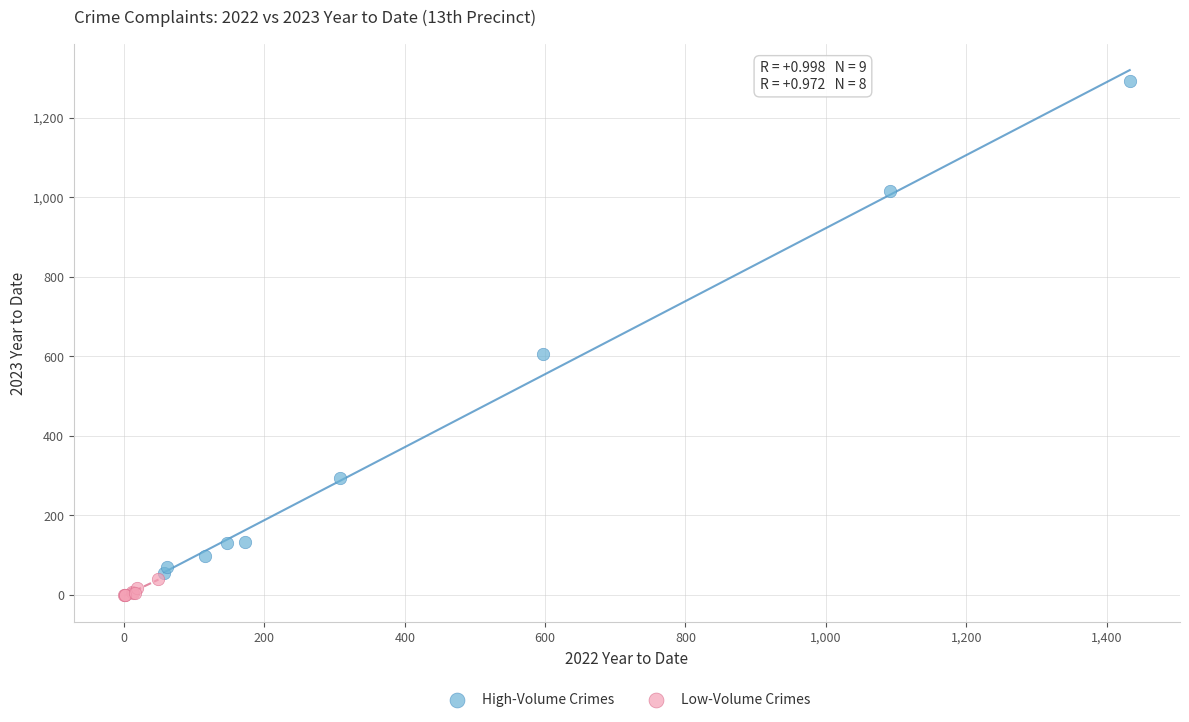

Which series reaches the maximum Y coordinate?

High-Volume Crimes